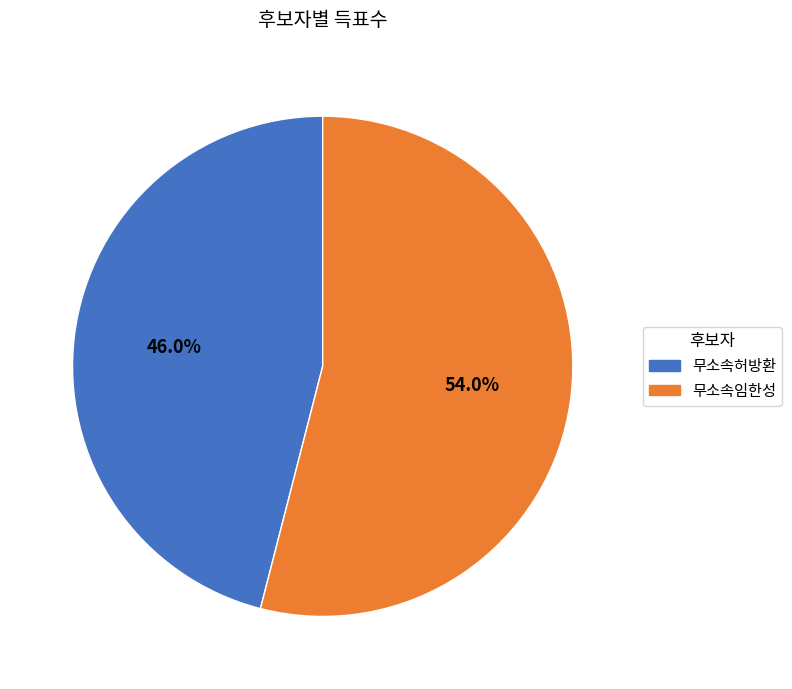

What percentage is NOT represented by 무소속임한성?

46.0%